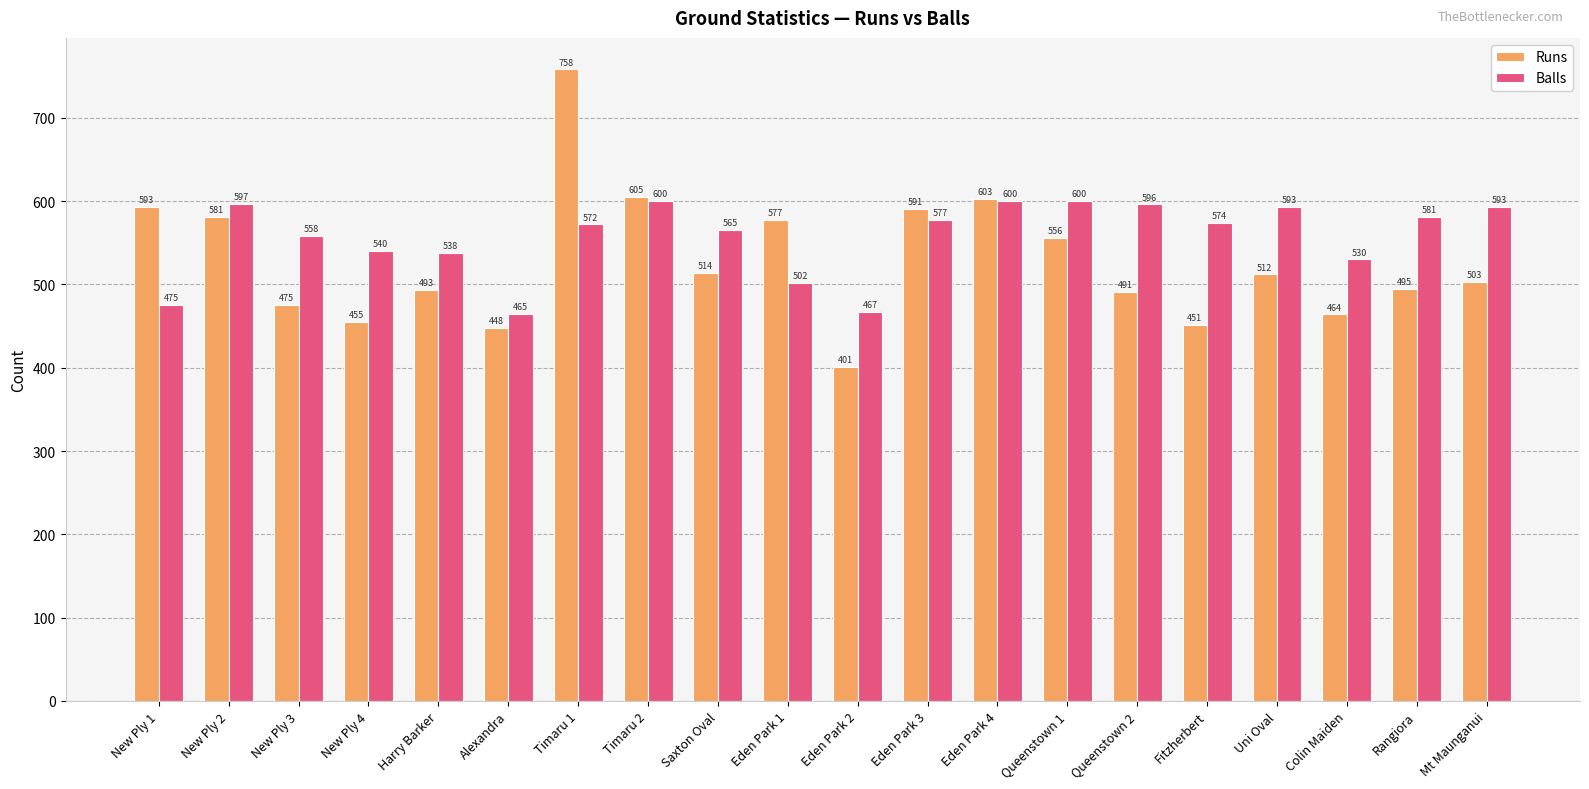

True or false: Balls has a value of 565 at Saxton Oval.

True